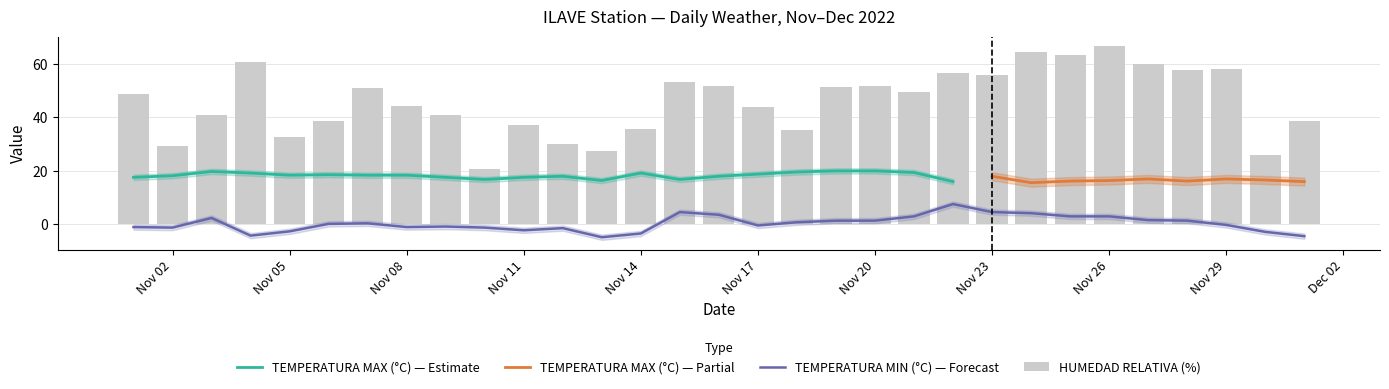

Does the chart contain stacked bars?

No